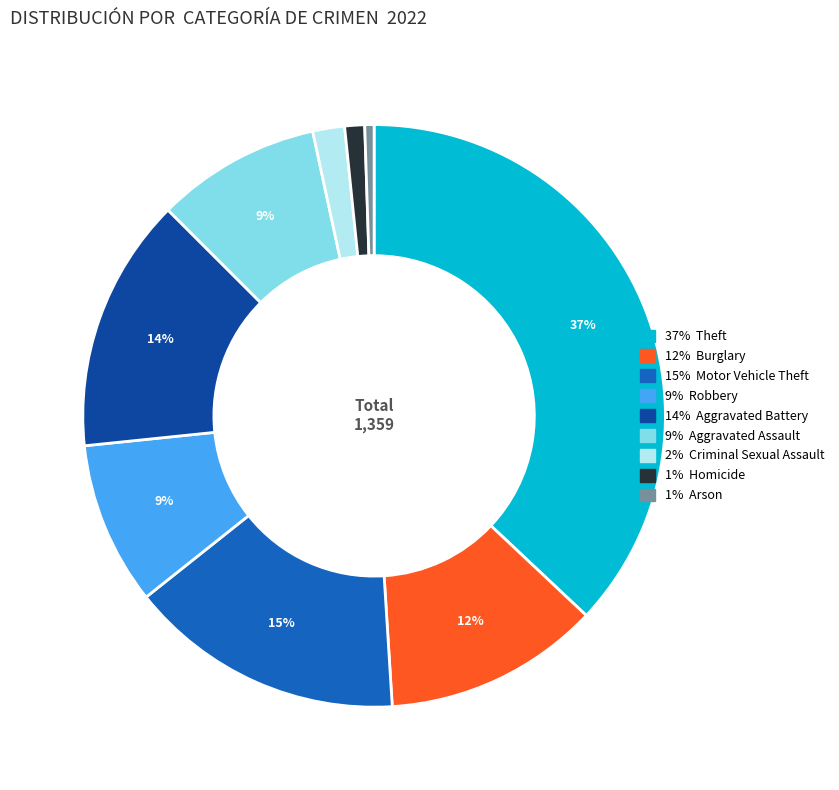

Is there any slice that represents more than half of the pie?

No